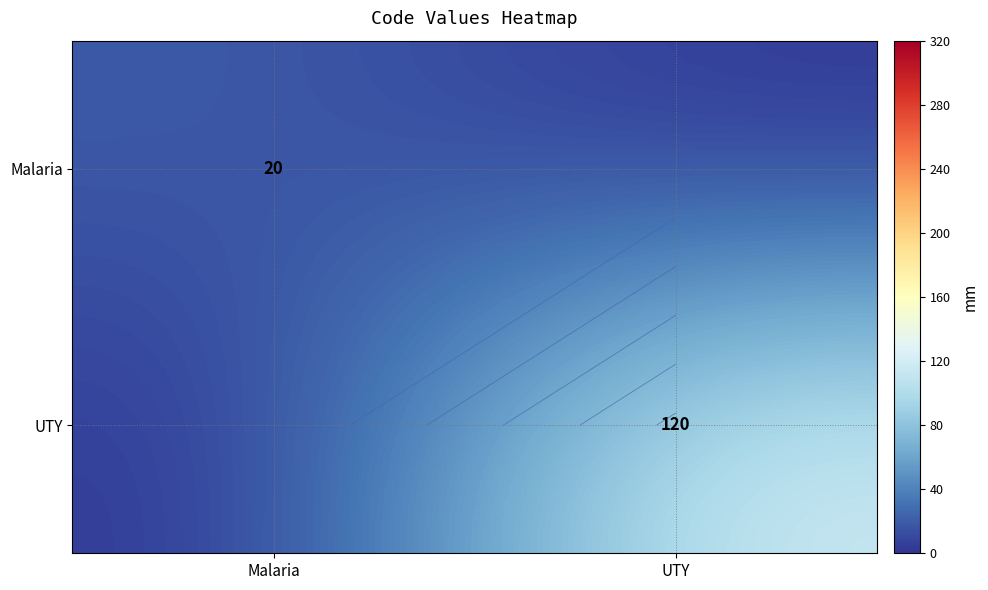

The value of Malaria at UTY is 9. True or false?

False